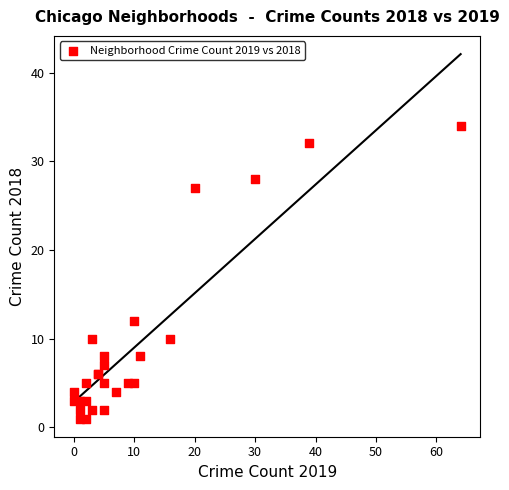

What Y value in the scatter plot is closest to 17?

12